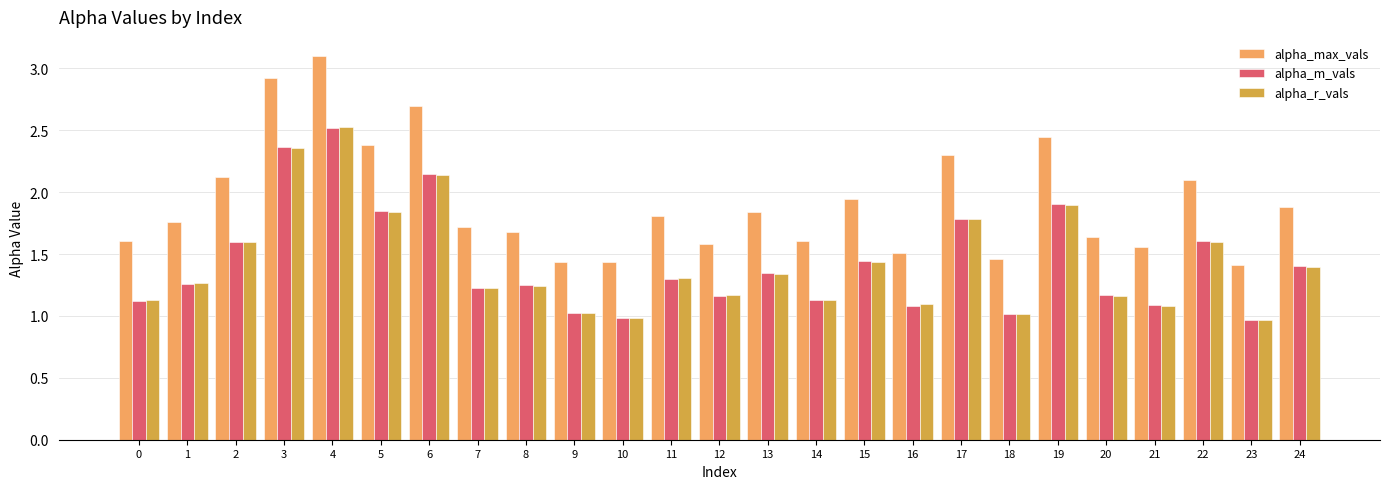

What is the maximum value shown in the chart?

3.1